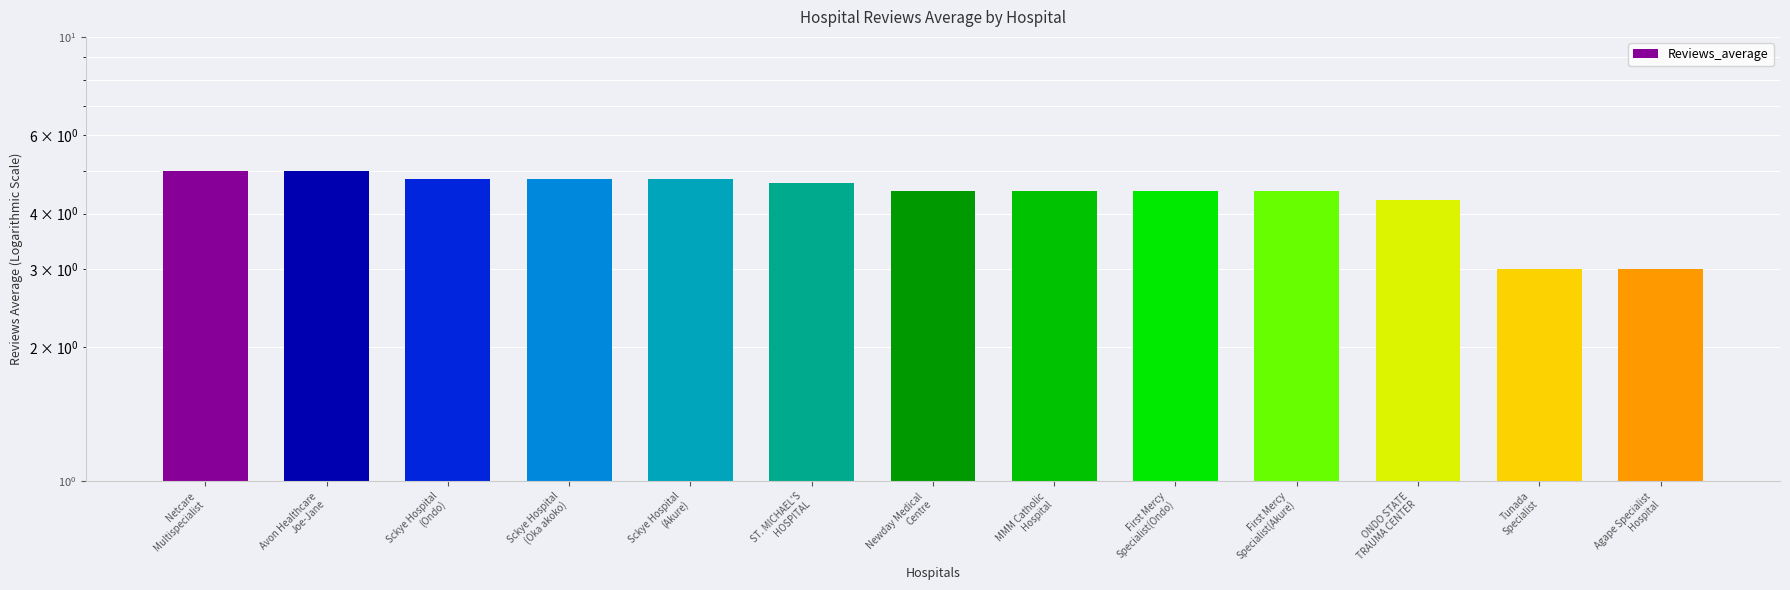

What is the sum of all values?

57.4